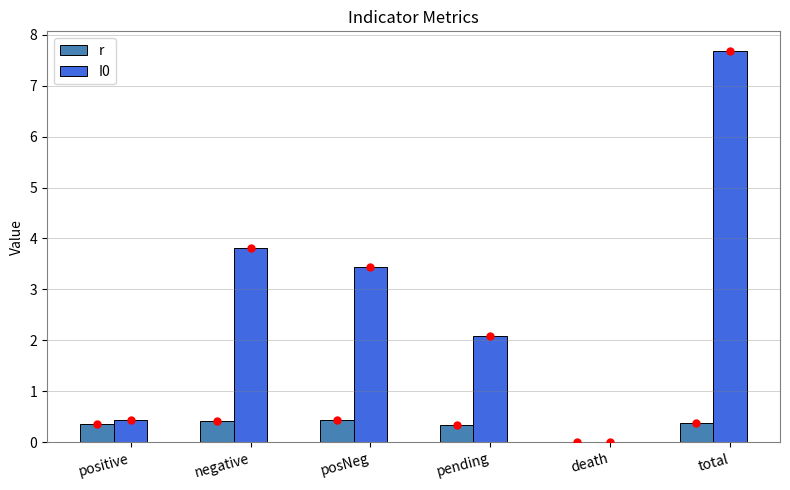

Are the bars grouped side by side (vs. stacked)?

Yes